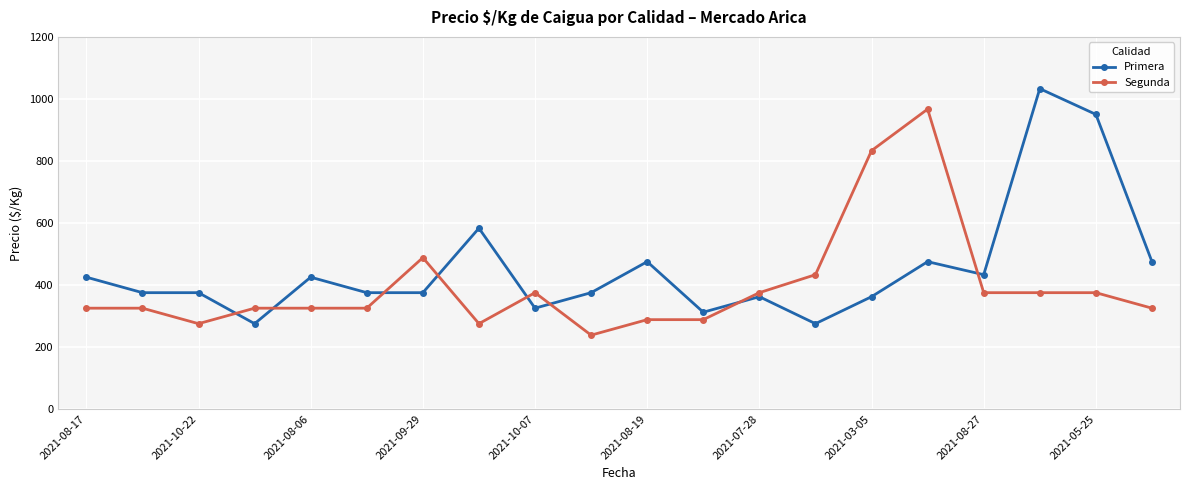

Reading left to right, extract all data points from this chart.

Primera: 425	375	375	275	425	375	375	583	325	375	475	312	362	275	362	475	433	1033	950	475
Segunda: 325	325	275	325	325	325	488	275	375	238	288	288	375	433	833	967	375	375	375	325